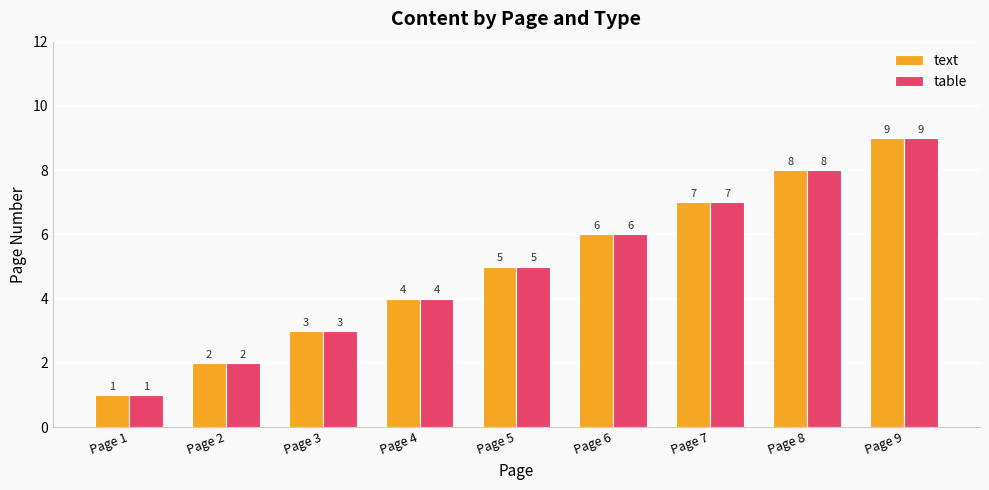

How many data points does each series have?

9